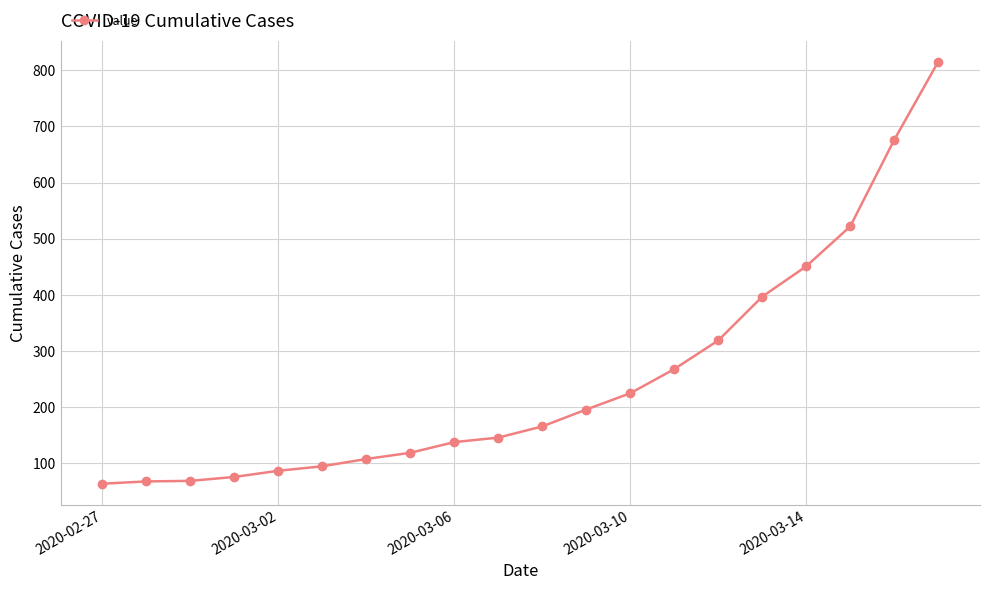

What is the value of the 8th point from the left?

119